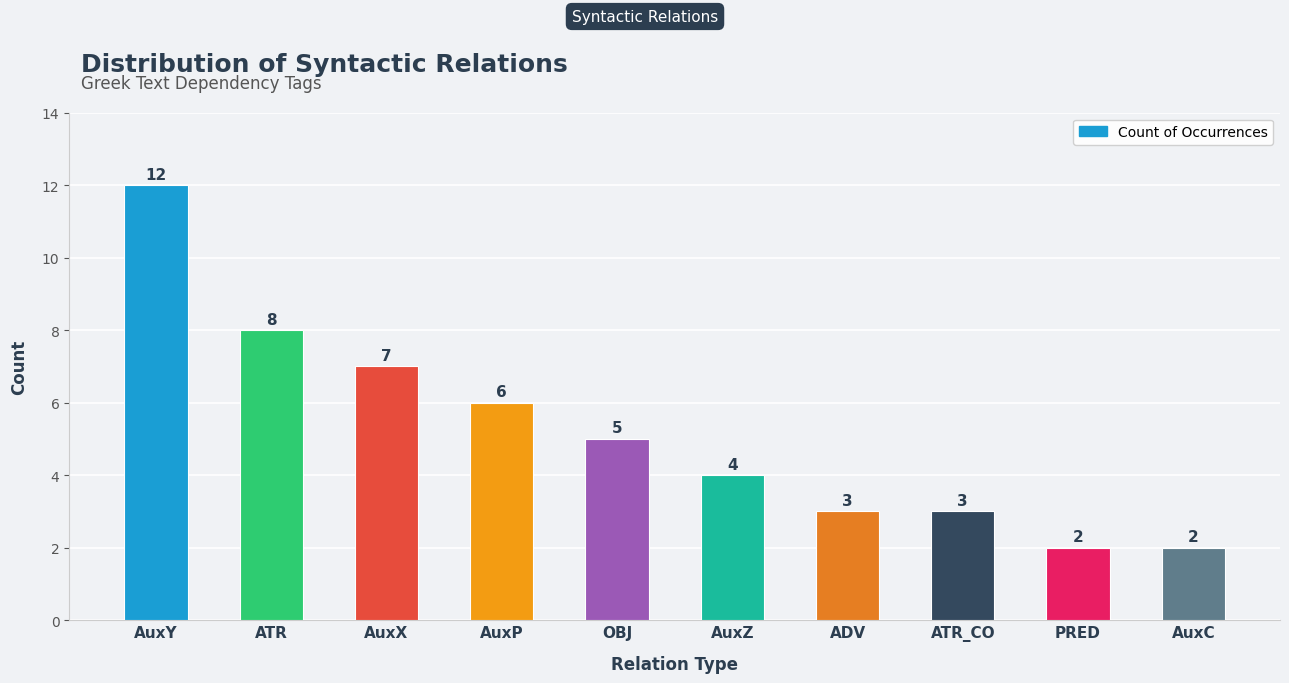

Is it true that the value at AuxC is 2?

True